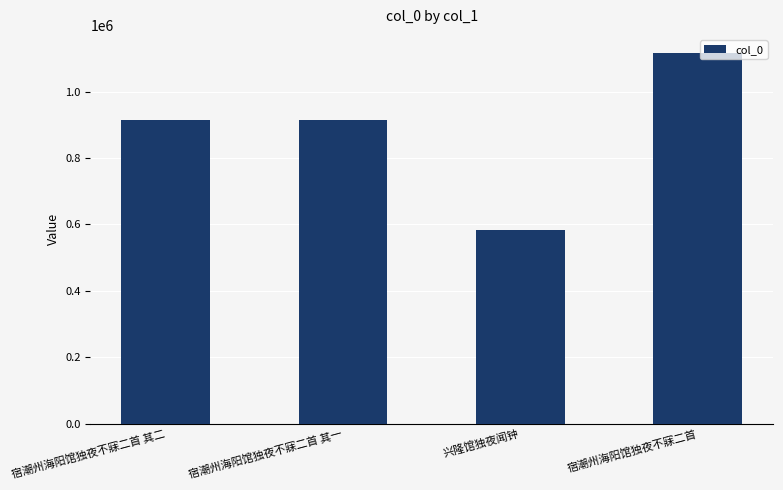

How many data points are less than 913380?

2